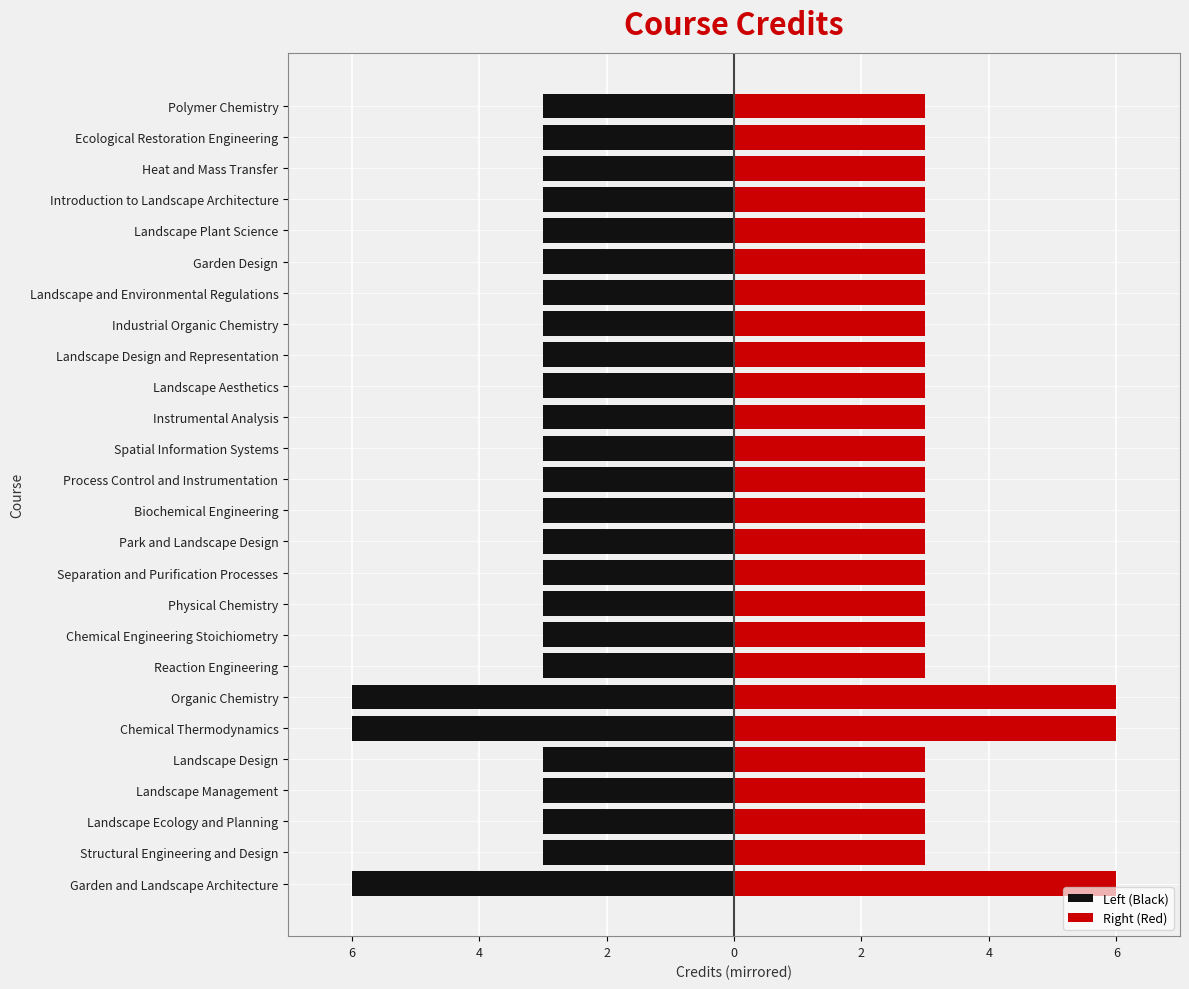

True or false: Left (Black) has a value of -1 at Heat and Mass Transfer.

False